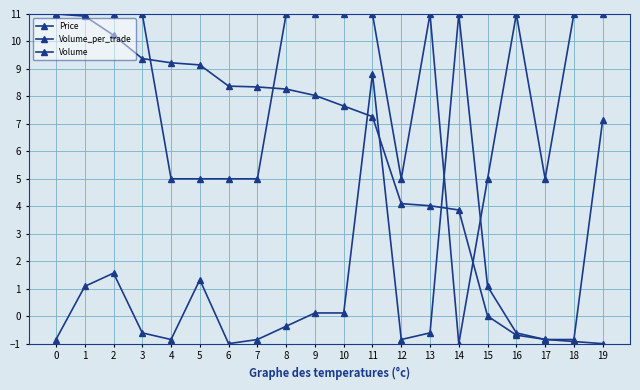

Which series has the widest spread of values?

Price